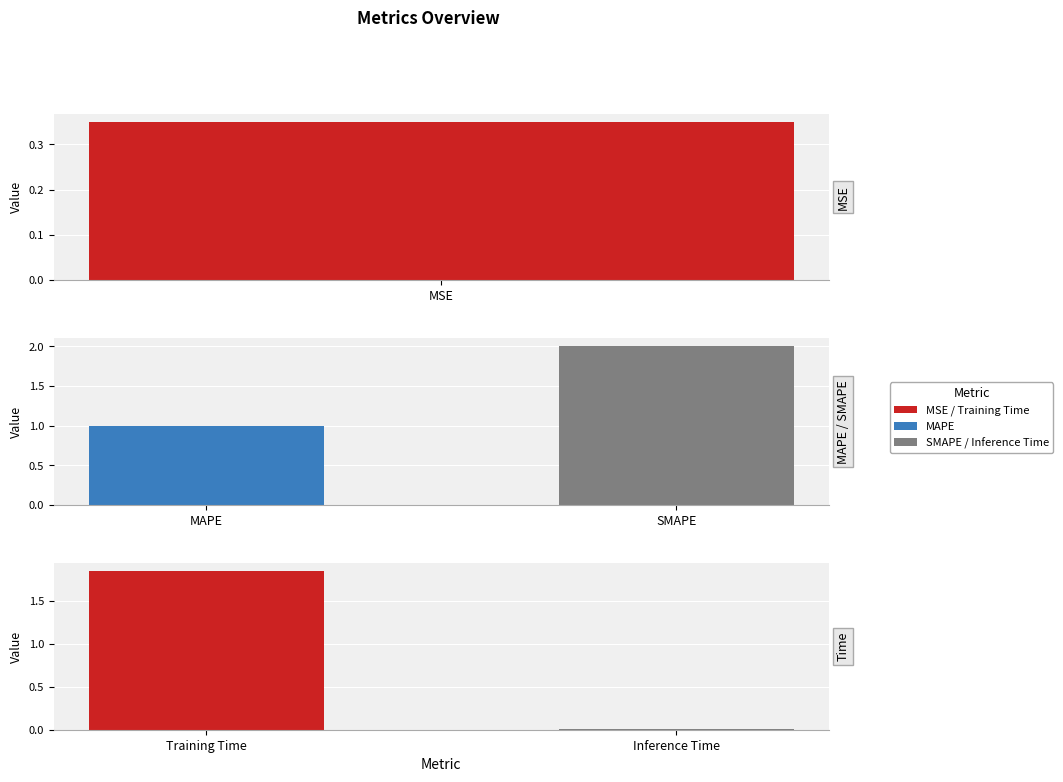

The chart shows a value of 0.6 at SMAPE. True or false?

False